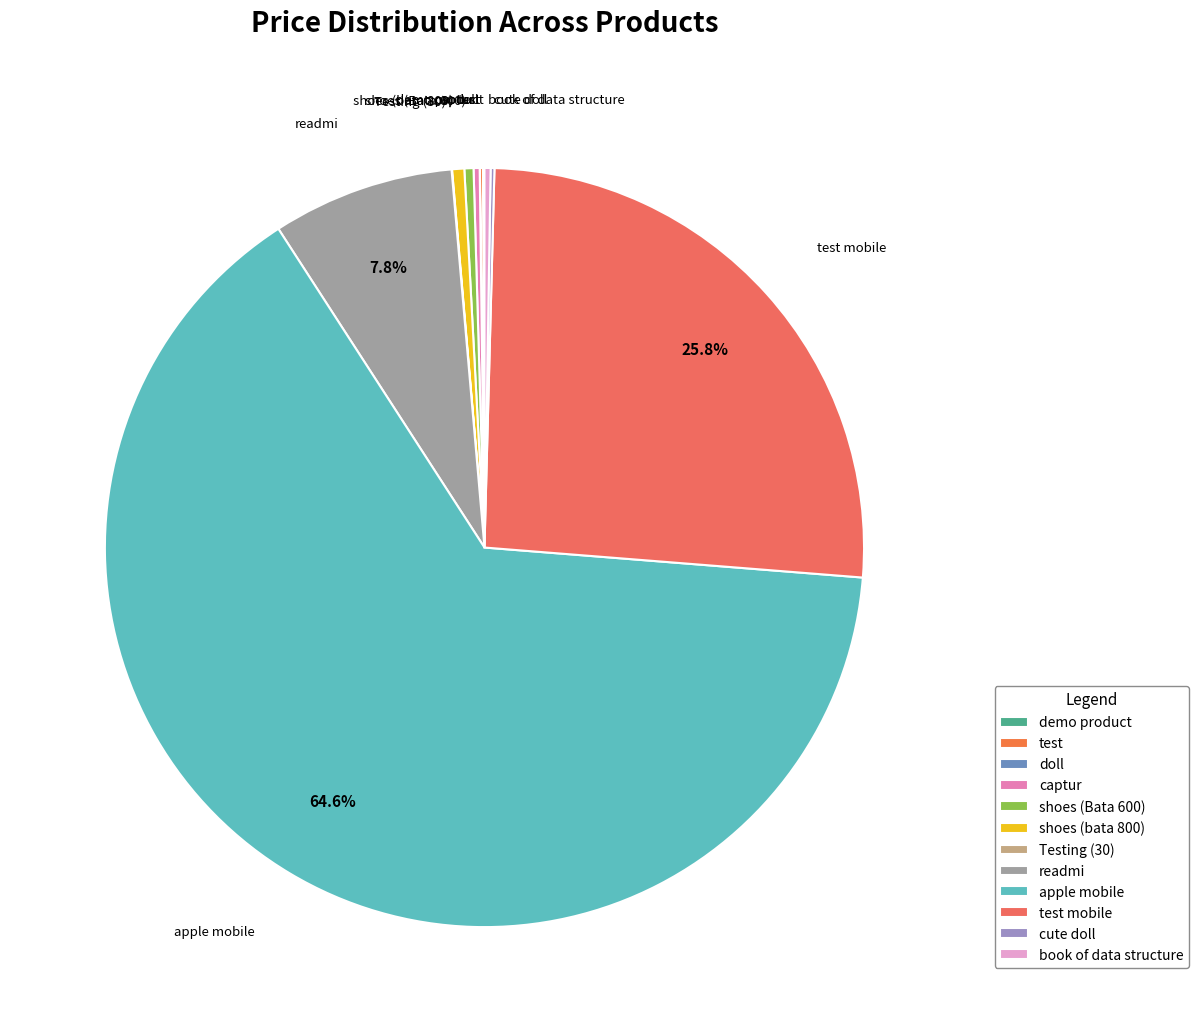

Is the sum of apple mobile and shoes (Bata 600) greater than half?

Yes